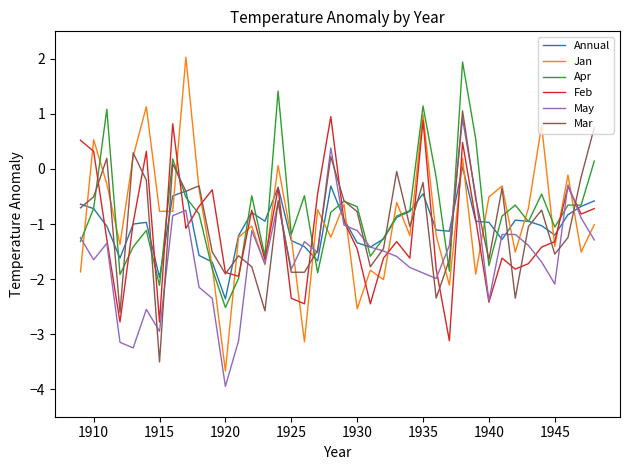

Which series has the largest range (max minus min)?

Jan